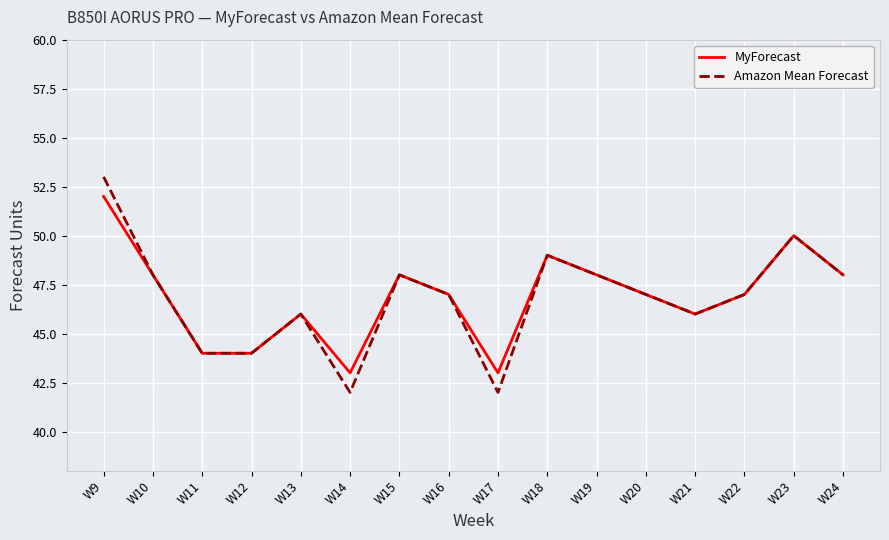

Which series changed the most between W9 and W13?

Amazon Mean Forecast